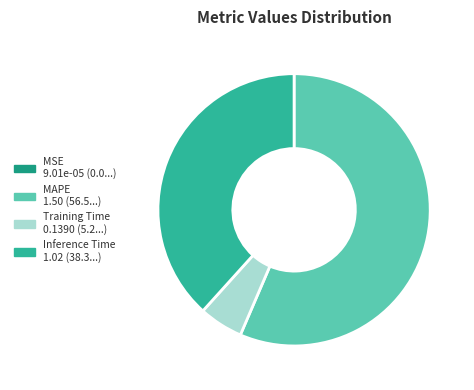

Is MAPE the majority of the pie?

Yes